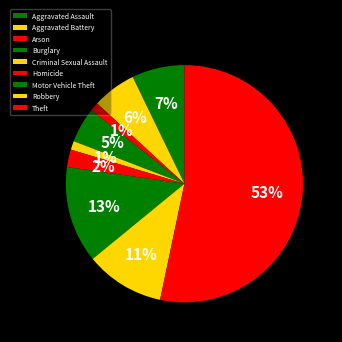

True or false: Criminal Sexual Assault accounts for 1% of the total.

True